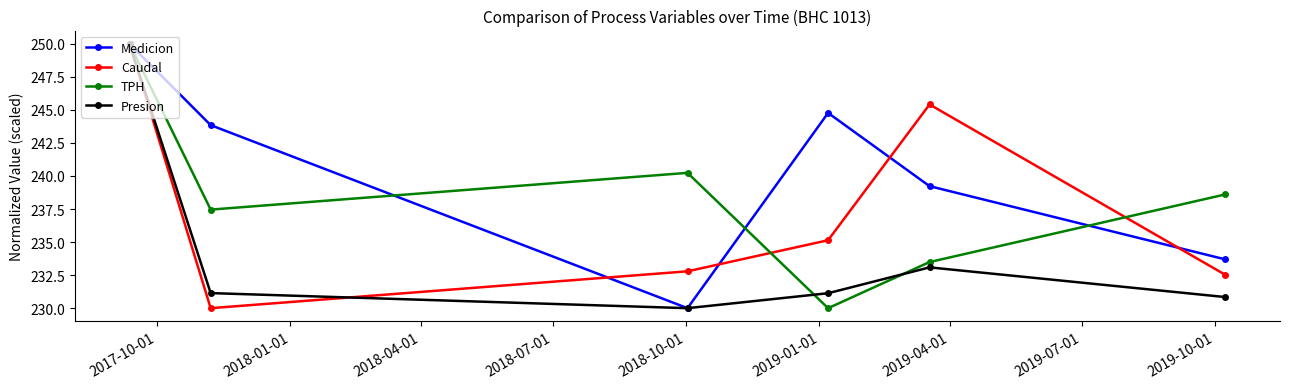

How many values in the Medicion series exceed 243?

3